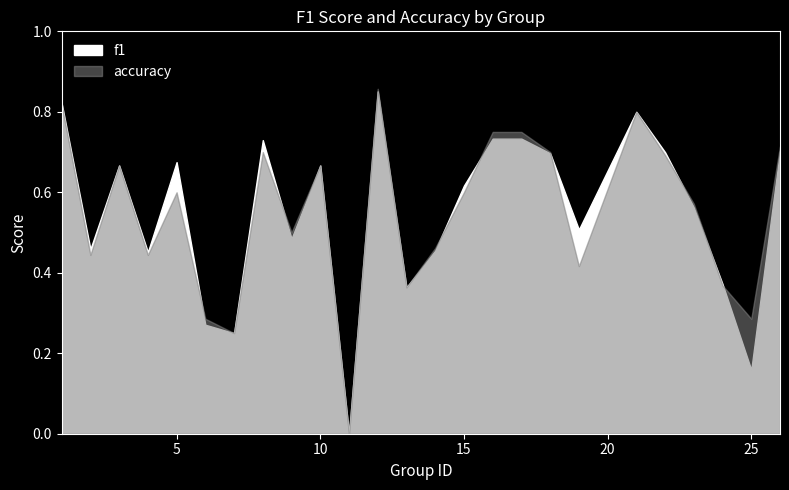

Rank the series by their average value, from highest to lowest.

f1, accuracy